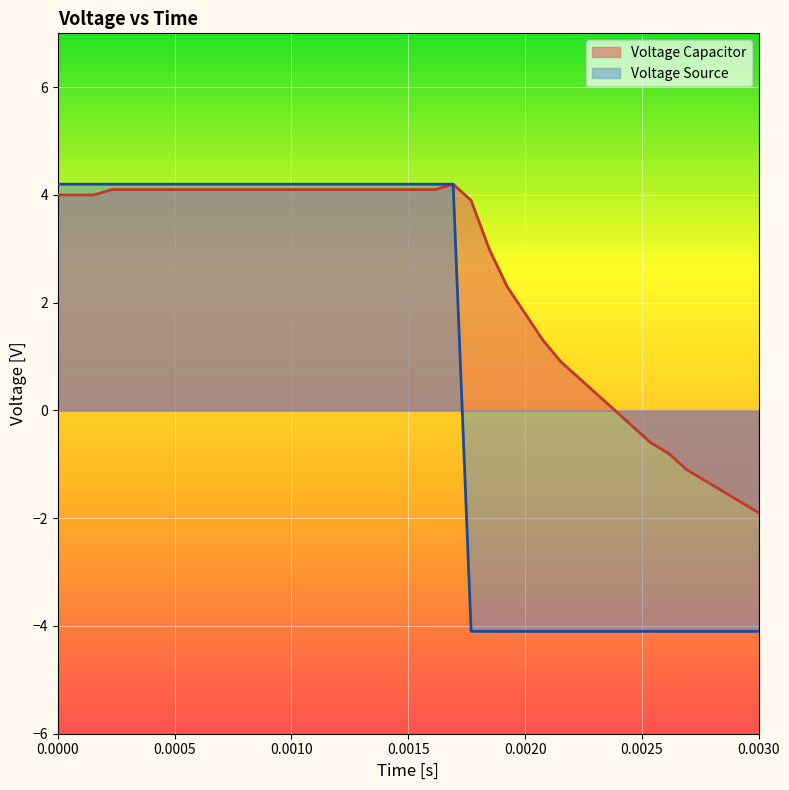

What is the difference between the second highest and minimum values in the Voltage Source series?

8.3